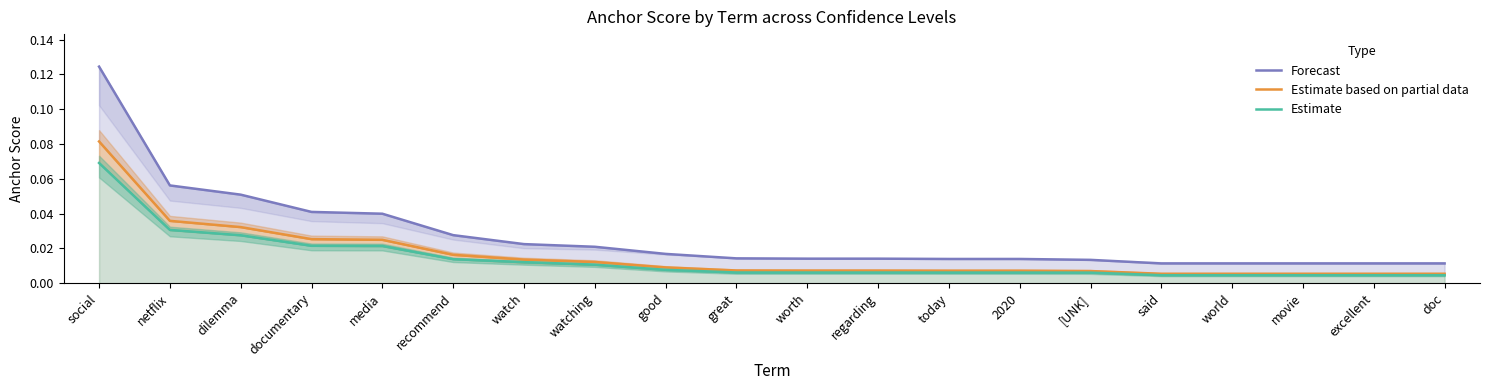

At how many categories does at least one series exceed 0?

20